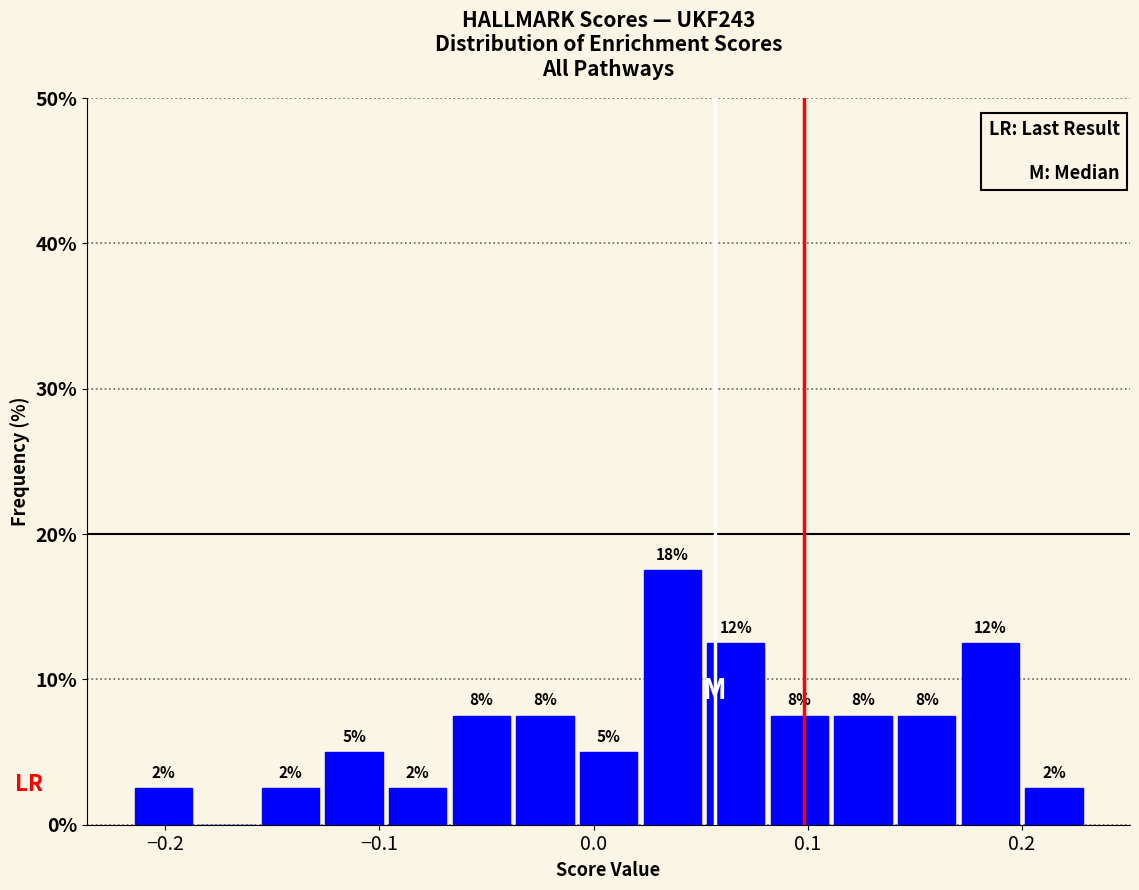

Read against the x-axis, roughly where is the centre of the tallest bar?

0.04